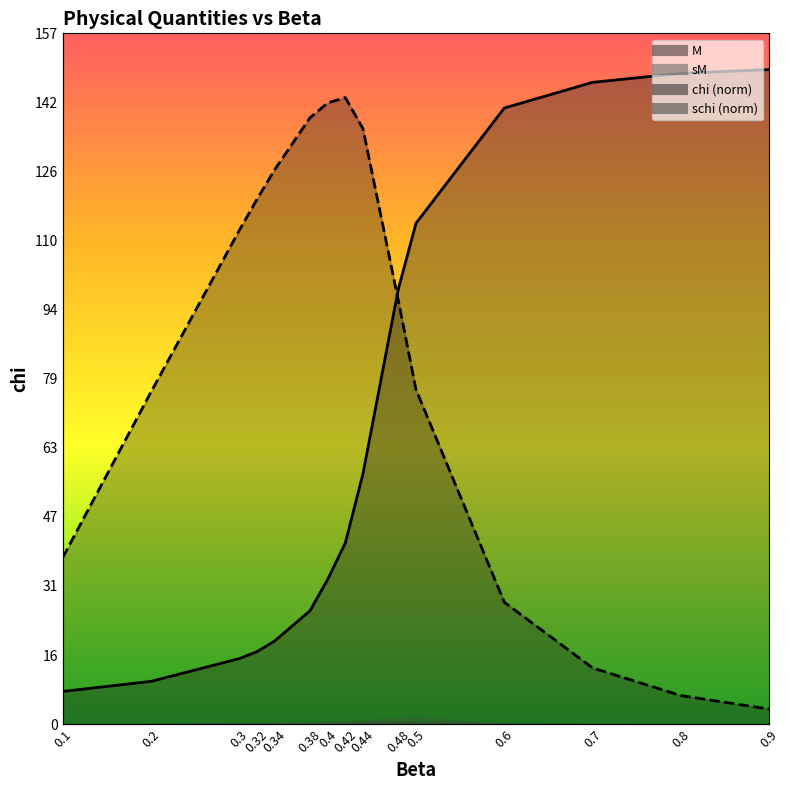

Between which two adjacent categories do chi and M first intersect?

0.44 and 0.48